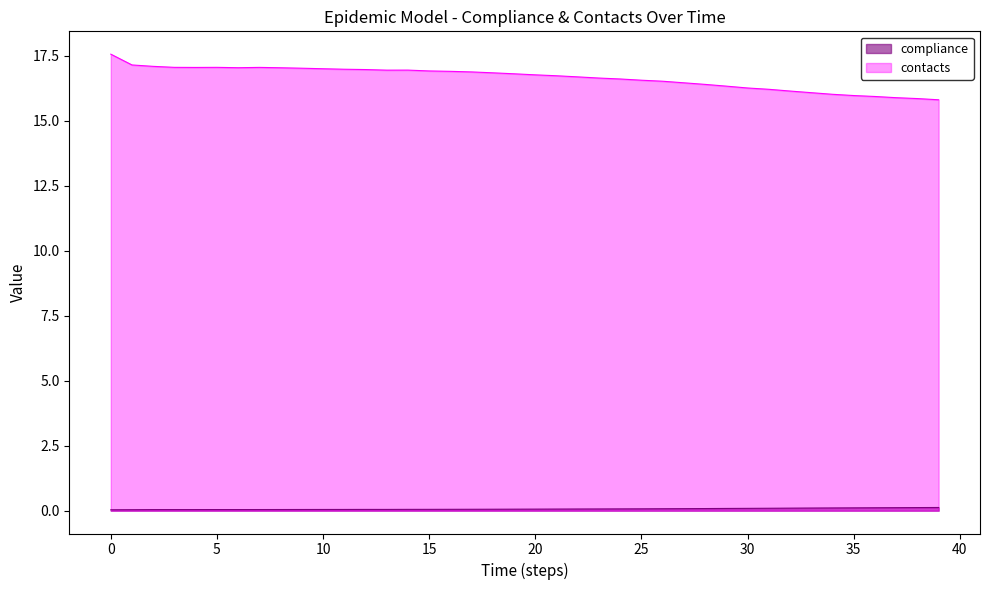

Reading left to right, what are all the values shown in this chart?

compliance: 0=0.0	1=0.0	2=0.0	3=0.0	4=0.0	5=0.0	6=0.0	7=0.0	8=0.0	9=0.0	10=0.0	11=0.0	12=0.0	13=0.0	14=0.1	15=0.1	16=0.1	17=0.1	18=0.1	19=0.1	20=0.1	21=0.1	22=0.1	23=0.1	24=0.1	25=0.1	26=0.1	27=0.1	28=0.1	29=0.1	30=0.1	31=0.1	32=0.1	33=0.1	34=0.1	35=0.1	36=0.1	37=0.1	38=0.1	39=0.1
contacts: 0=17.6	1=17.1	2=17.1	3=17.0	4=17.0	5=17.1	6=17.0	7=17.0	8=17.0	9=17.0	10=17.0	11=17.0	12=17.0	13=16.9	14=16.9	15=16.9	16=16.9	17=16.9	18=16.8	19=16.8	20=16.8	21=16.7	22=16.7	23=16.6	24=16.6	25=16.6	26=16.5	27=16.5	28=16.4	29=16.3	30=16.3	31=16.2	32=16.1	33=16.1	34=16.0	35=16.0	36=15.9	37=15.9	38=15.8	39=15.8